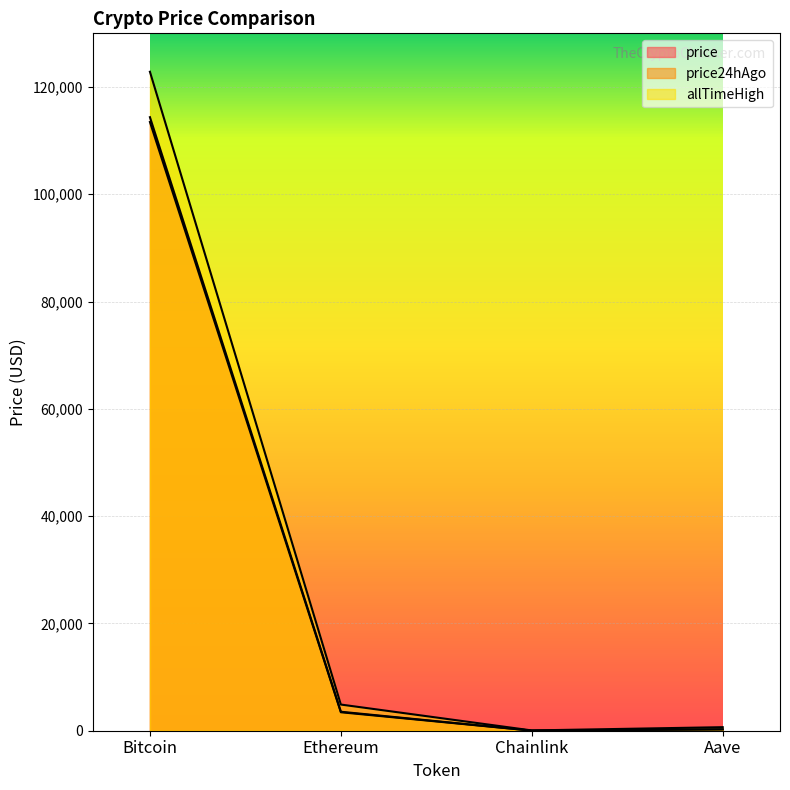

At Bitcoin, list the series in order from smallest to largest.

price24hAgo, price, allTimeHigh